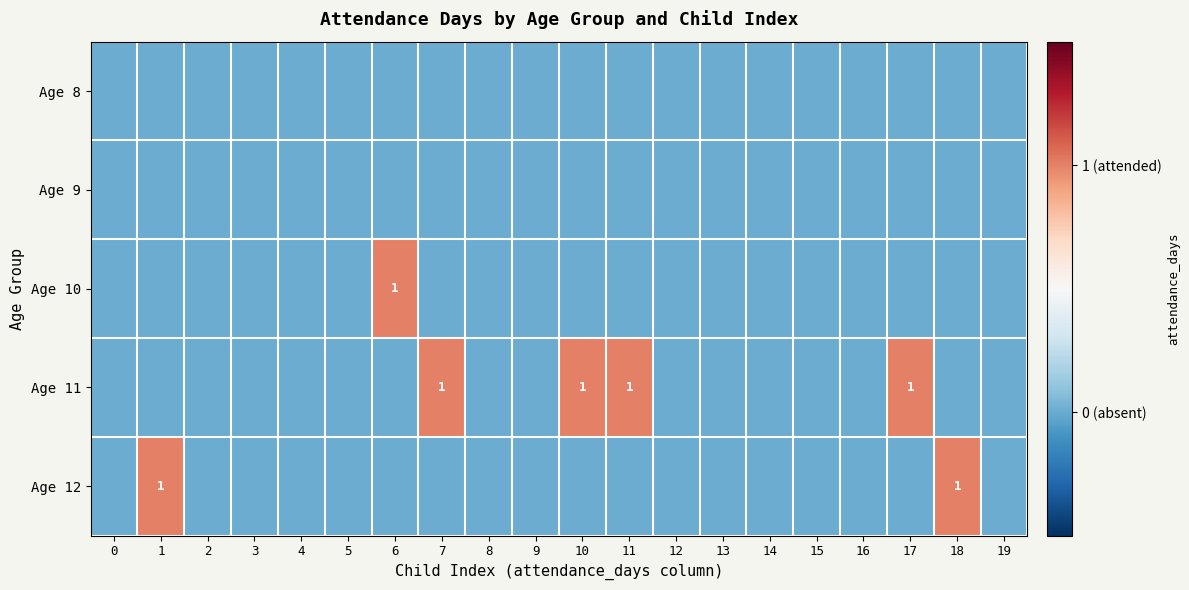

How many series are shown in this chart?

5